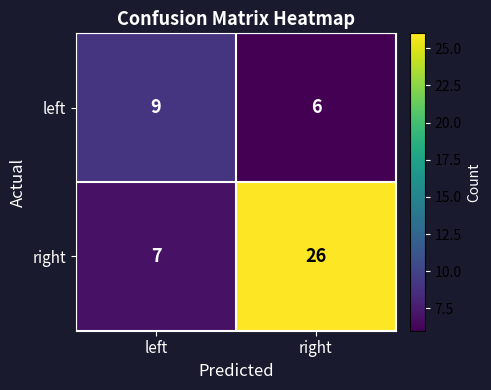

Read the right value at left, to the nearest 5.

5